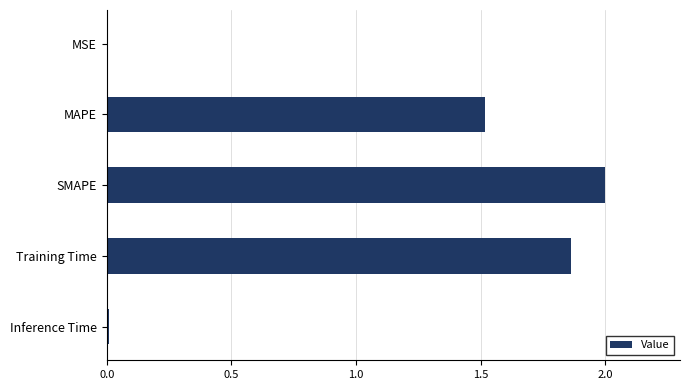

Approximately how many times larger is the value at MAPE compared to Training Time?

0.8